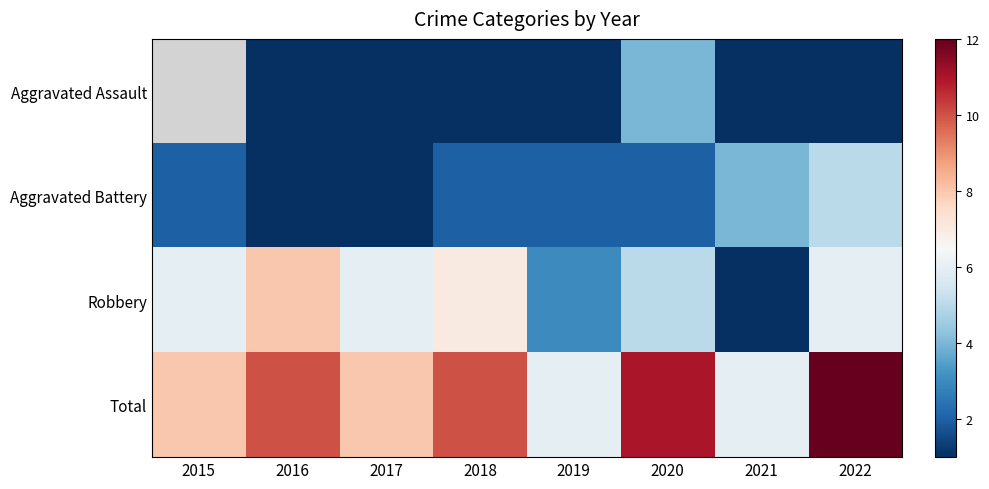

How many data points in Aggravated Battery are less than 2?

2